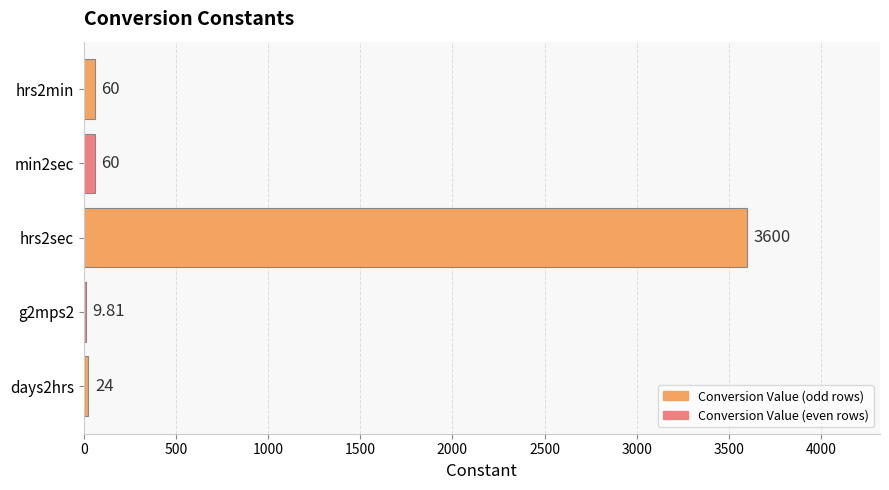

What is the change in value from hrs2min to days2hrs?

-36.0